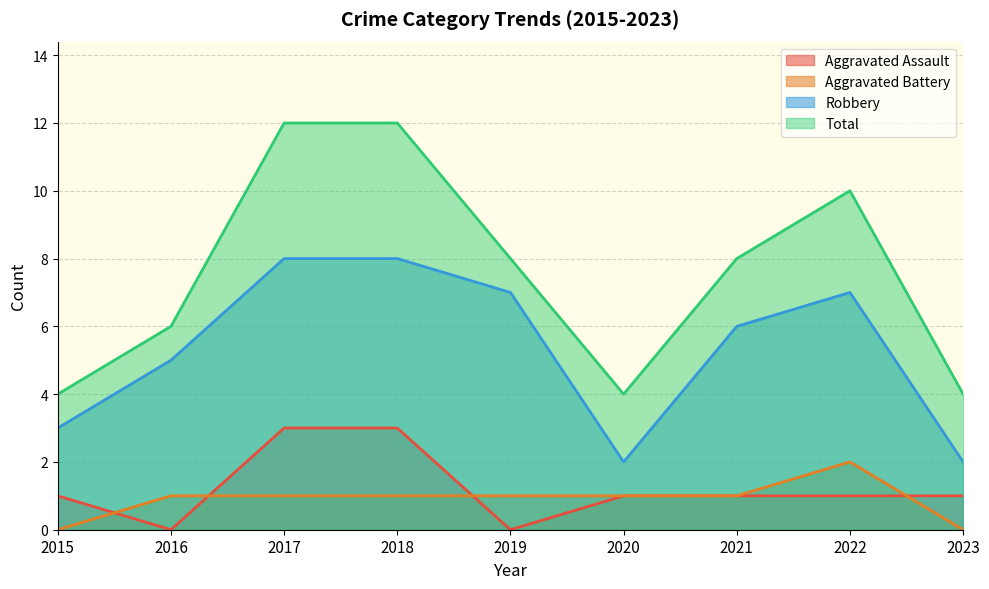

Which series has the largest range (max minus min)?

Total